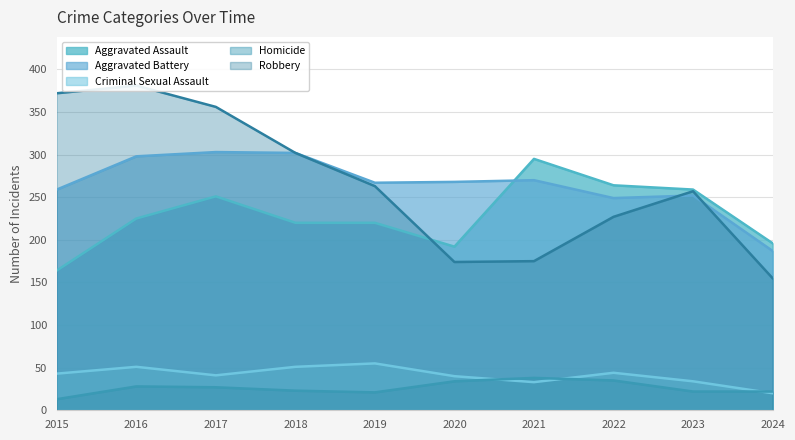

Does the chart display data point markers on the line(s)?

No